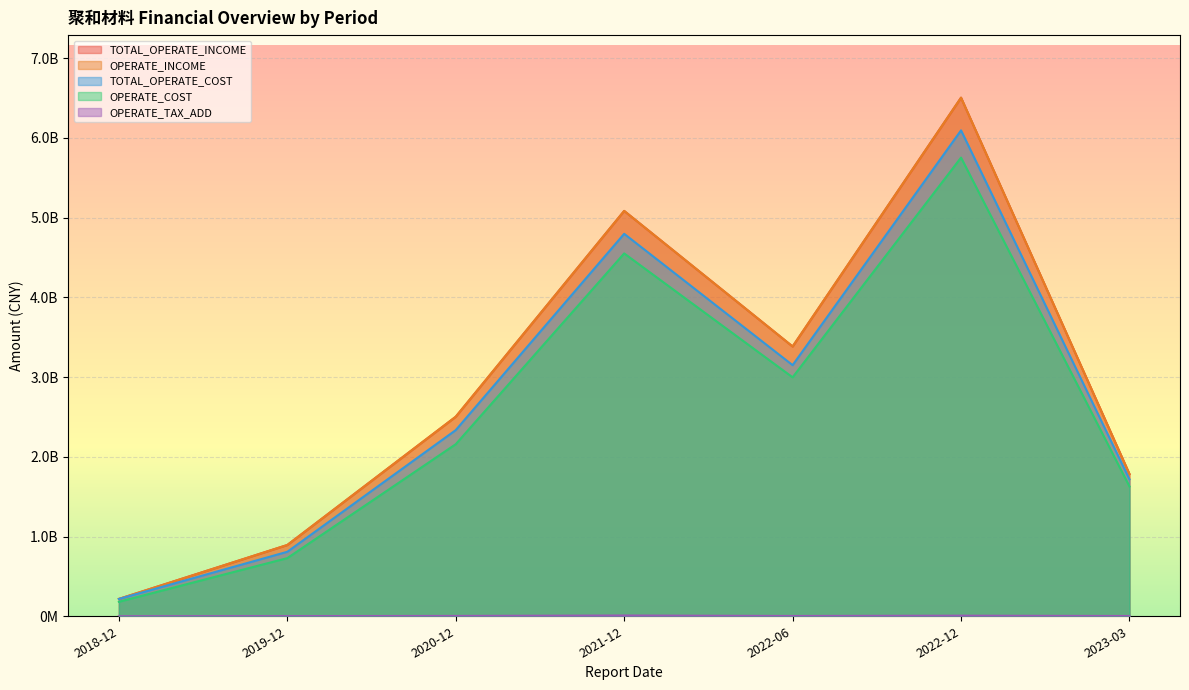

Reading left to right, what are all the values shown in this chart?

TOTAL_OPERATE_INCOME: 217785185.4	894014763.2	2502718992.2	5083929870.8	3383852214.9	6504210608.2	1783623461.2
OPERATE_INCOME: 217785185.4	894014763.2	2502718992.2	5083929870.8	3383852214.9	6504210608.2	1783623461.2
TOTAL_OPERATE_COST: 216970409.4	808803026.2	2334921214.1	4796824722.9	3149608759.7	6094223548.2	1717883675.1
OPERATE_COST: 181862628.2	729317656.6	2157987078.9	4550972260.5	2996990899.1	5752683810.8	1628040855.9
OPERATE_TAX_ADD: 821678.9	2187385.8	4339984.7	9657359.2	3609239.1	7432341.0	3322082.7